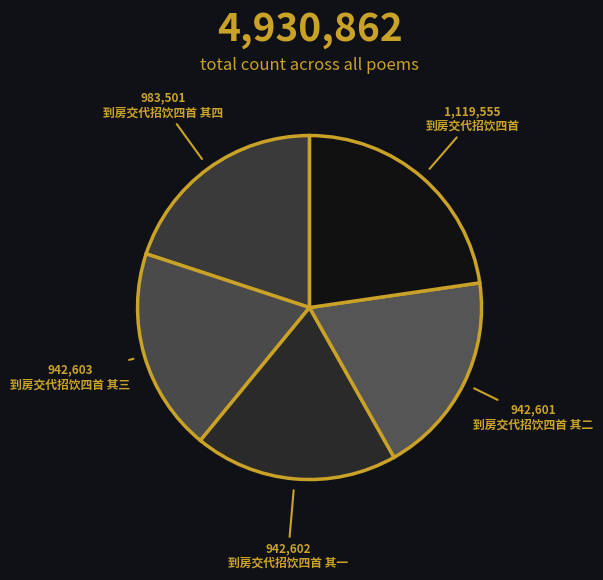

Rank the categories by value from lowest to highest.

到房交代招饮四首 其二, 到房交代招饮四首 其一, 到房交代招饮四首 其三, 到房交代招饮四首 其四, 到房交代招饮四首